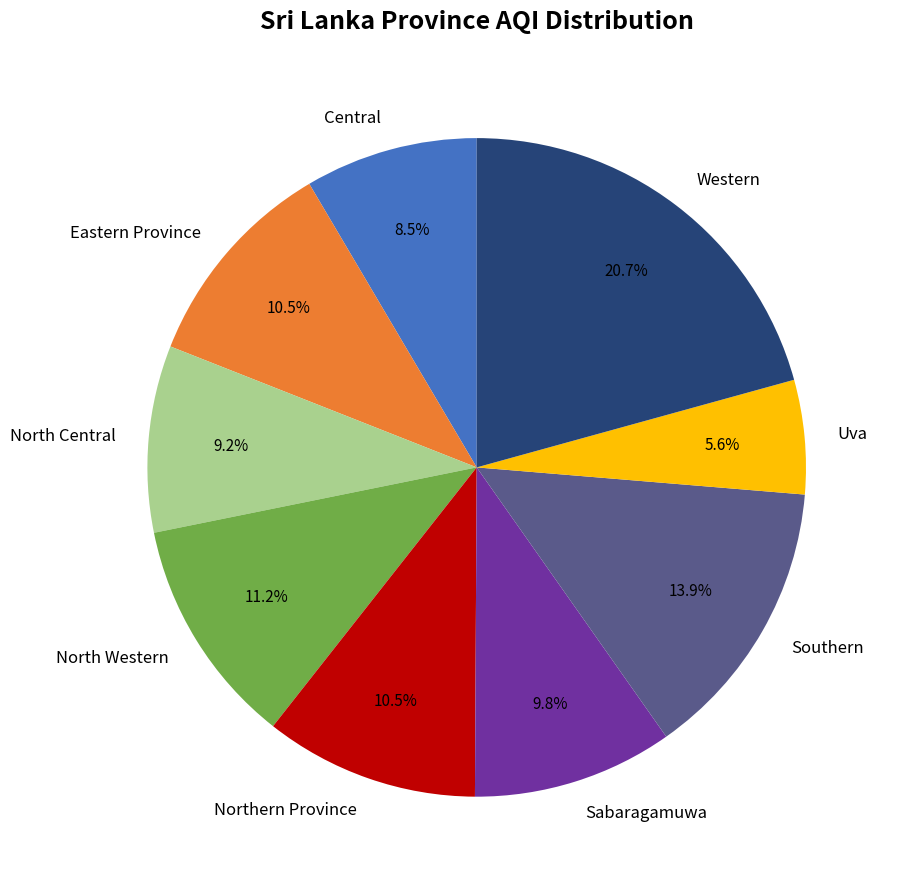

To the nearest percent, what is the difference between the Sabaragamuwa and Central slice percentages?

1%